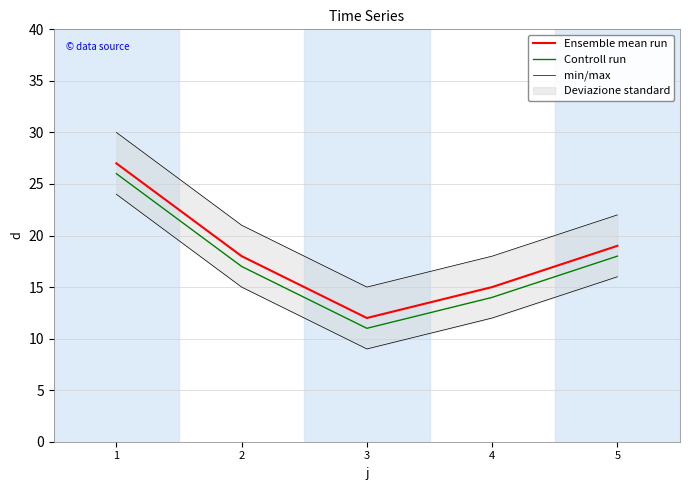

True or false: Controll run has more than 1 points higher than both neighbors.

False